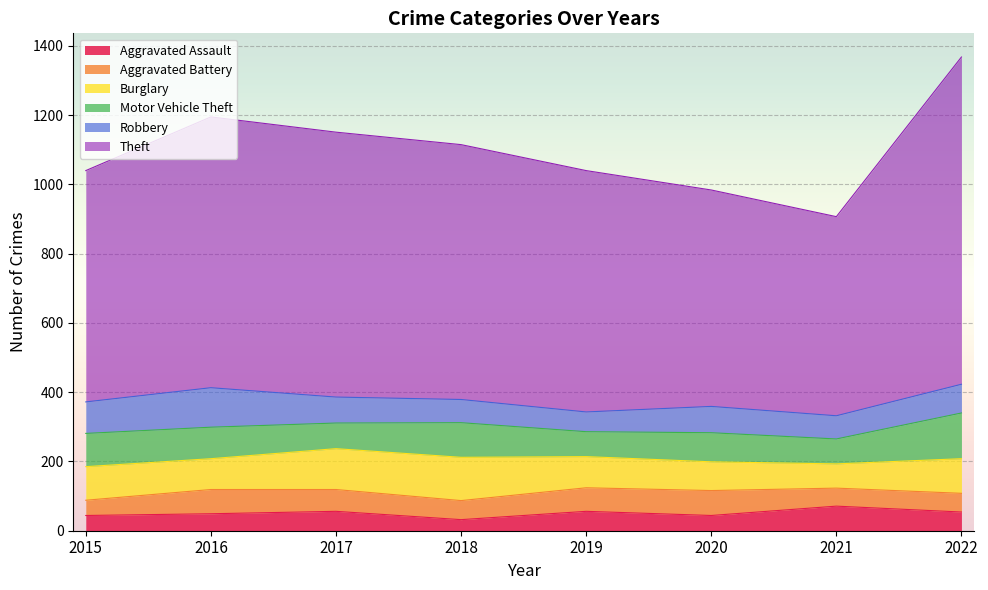

True or false: Motor Vehicle Theft has a value of 27 at 2021.

False